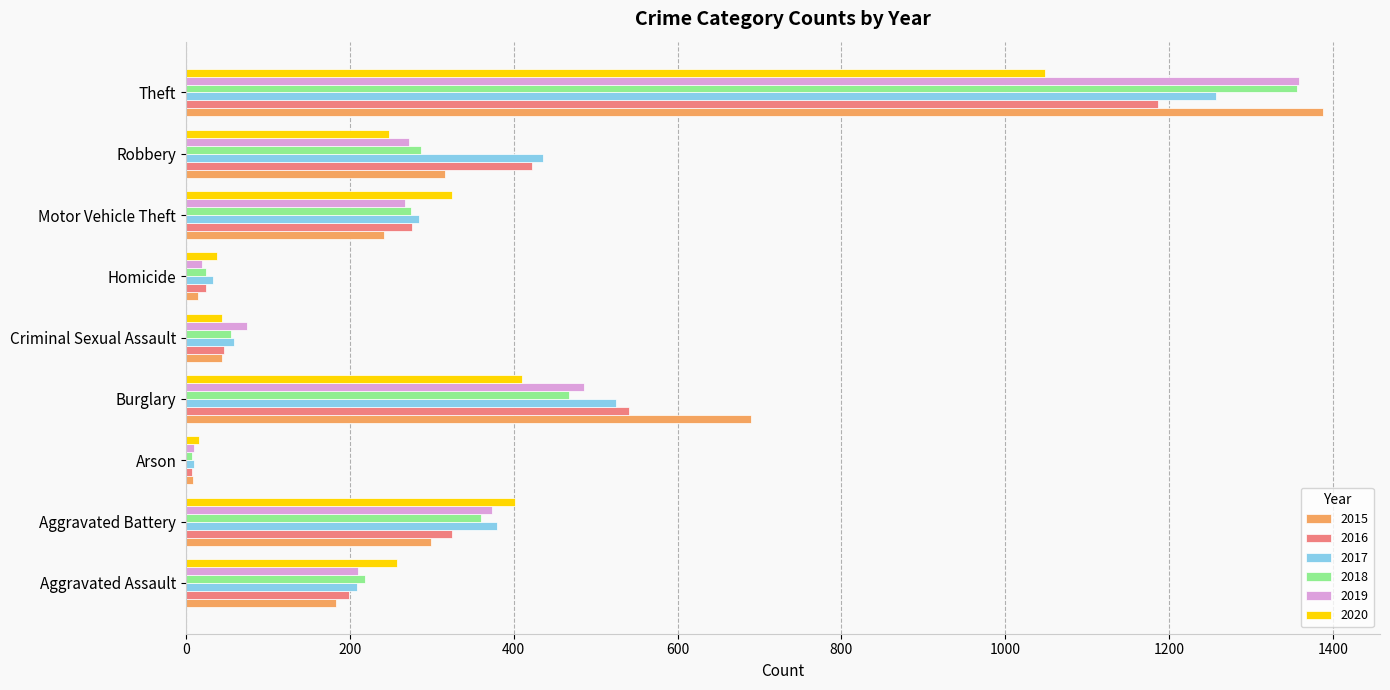

Is it true that 2016 equals 238 at Robbery?

False